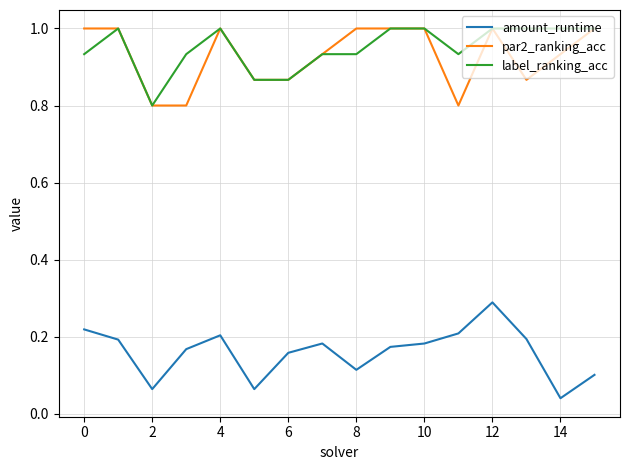

What is the greatest value displayed?

1.0